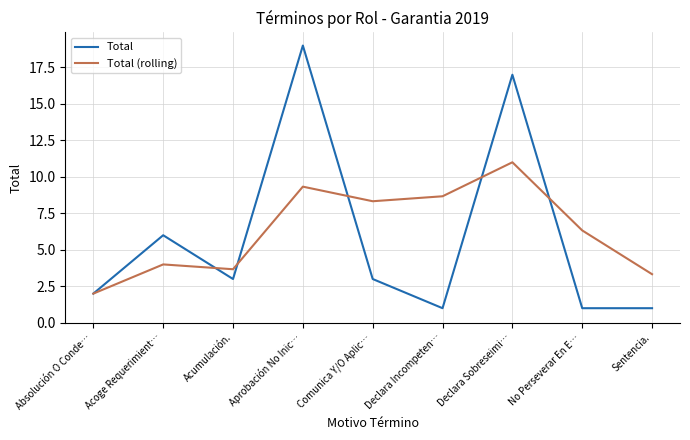

What is the approximate value of Total (rolling) at Comunica Y/O Aplic…?

8.3